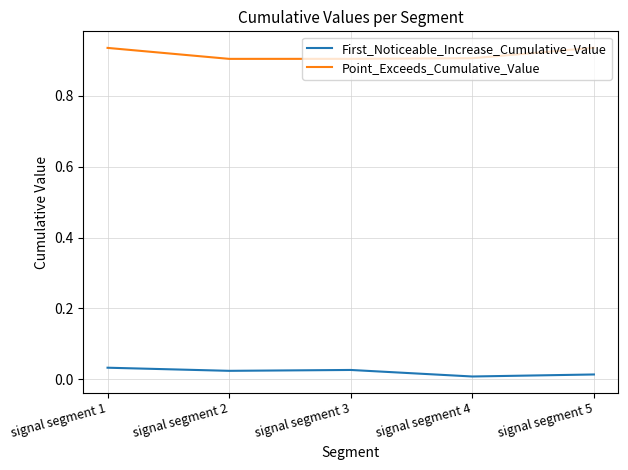

Which series has the largest total across all categories?

Point_Exceeds_Cumulative_Value